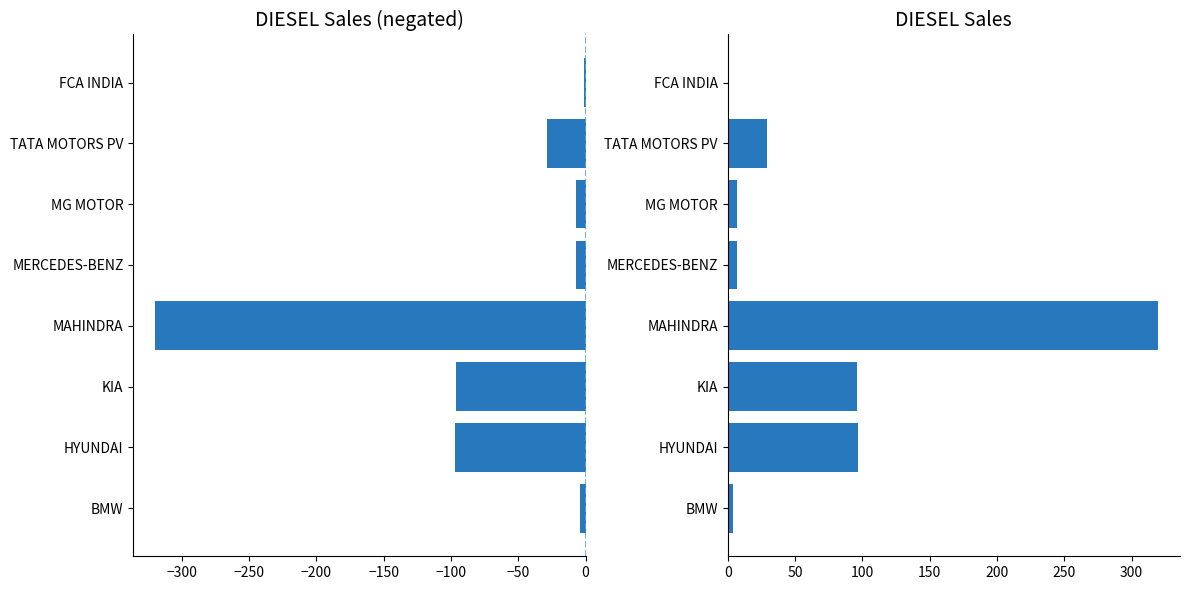

What is the difference between the maximum and minimum values in the DIESEL (negated) series?

319